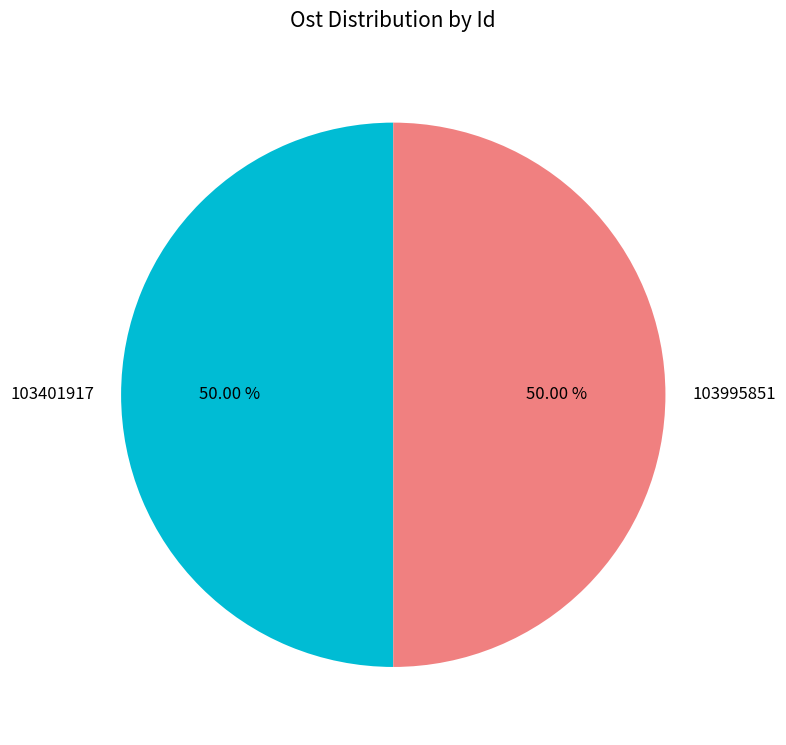

To the nearest percent, what is the average slice percentage?

50%